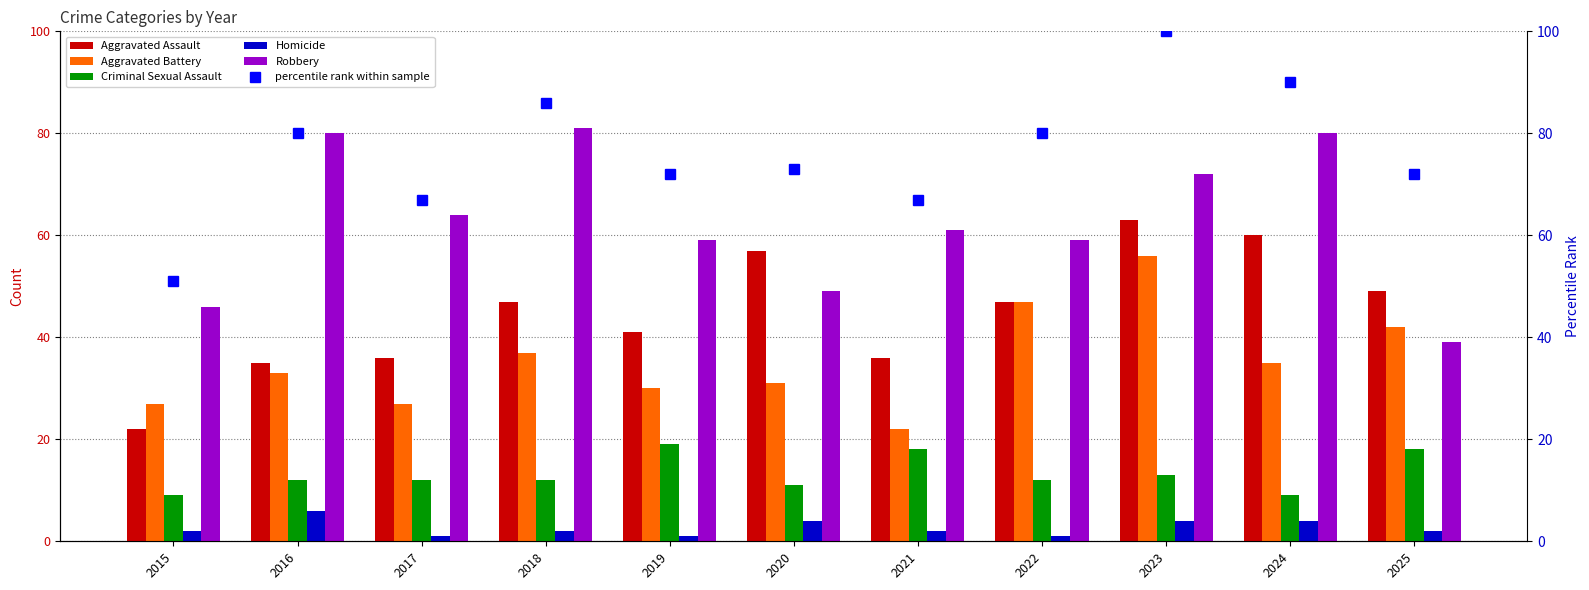

The value of Homicide at 2016 is 6. True or false?

True